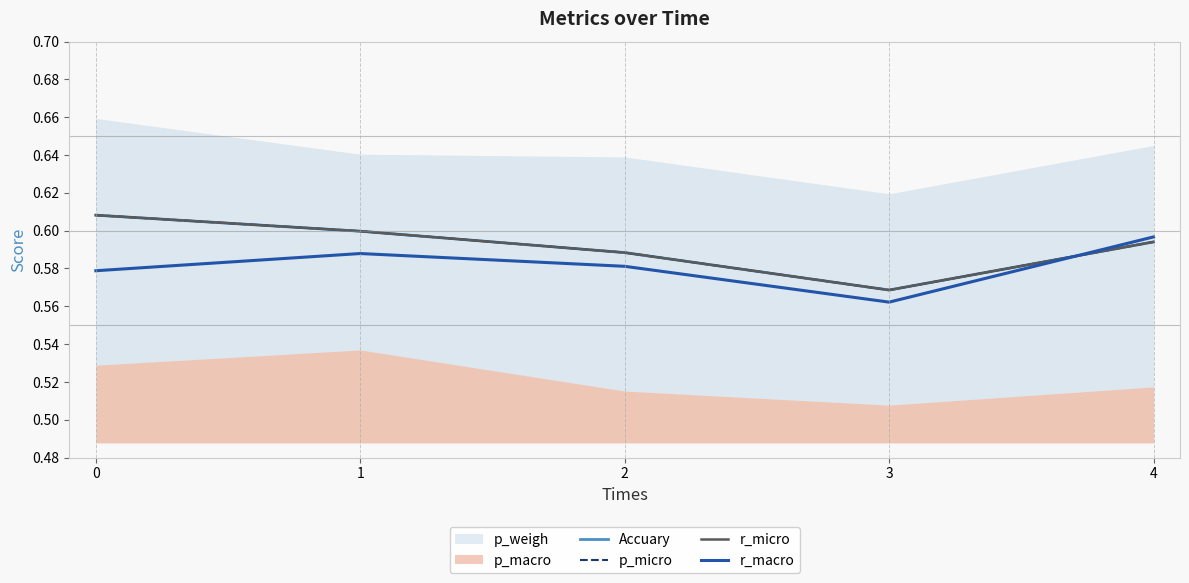

Count the r_micro values in the range 0 to 1.

5